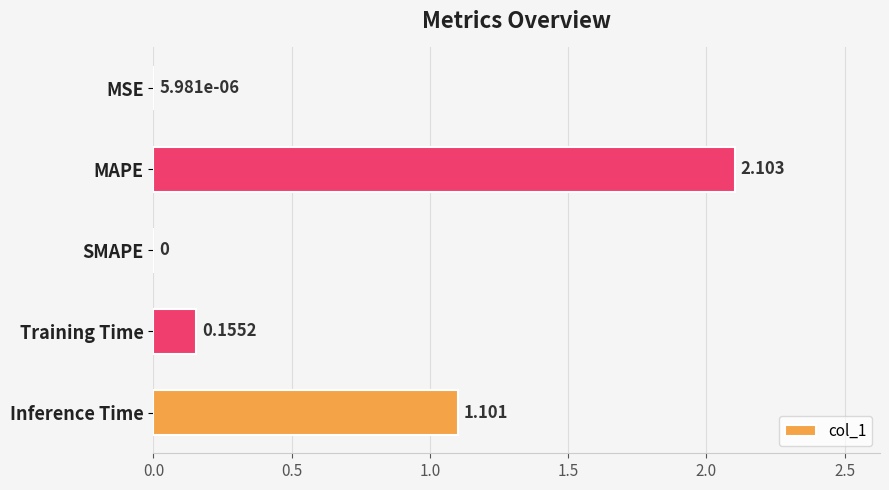

Which has a higher value, MAPE or MSE?

MAPE